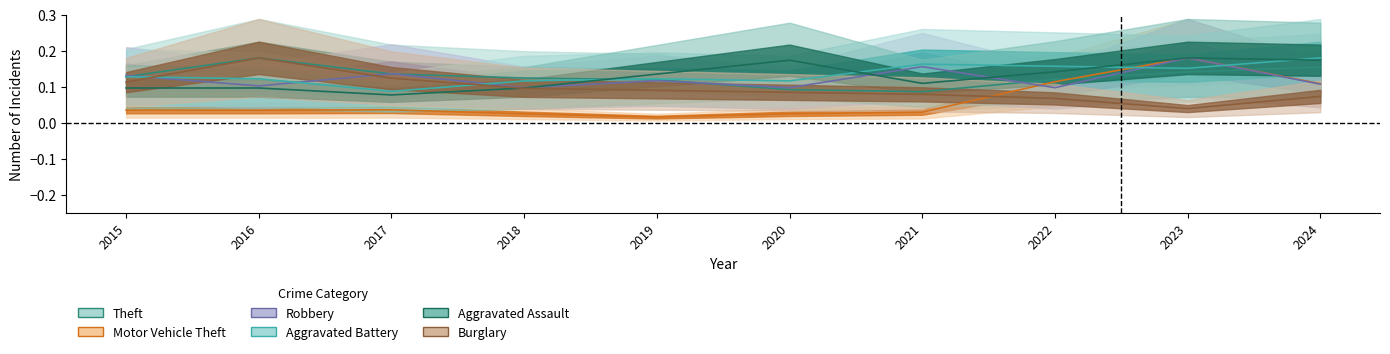

Reading left to right, extract all data points from this chart.

Theft: 0.1	0.2	0.1	0.1	0.1	0.1	0.1	0.1	0.1	0.2
Motor Vehicle Theft: 0.0	0.0	0.0	0.0	0.0	0.0	0.0	0.1	0.2	0.1
Robbery: 0.1	0.1	0.1	0.1	0.1	0.1	0.2	0.1	0.2	0.1
Aggravated Battery: 0.1	0.1	0.1	0.1	0.1	0.1	0.2	0.2	0.2	0.2
Aggravated Assault: 0.1	0.1	0.1	0.1	0.1	0.2	0.1	0.1	0.2	0.2
Burglary: 0.1	0.2	0.1	0.1	0.1	0.1	0.1	0.1	0.0	0.1